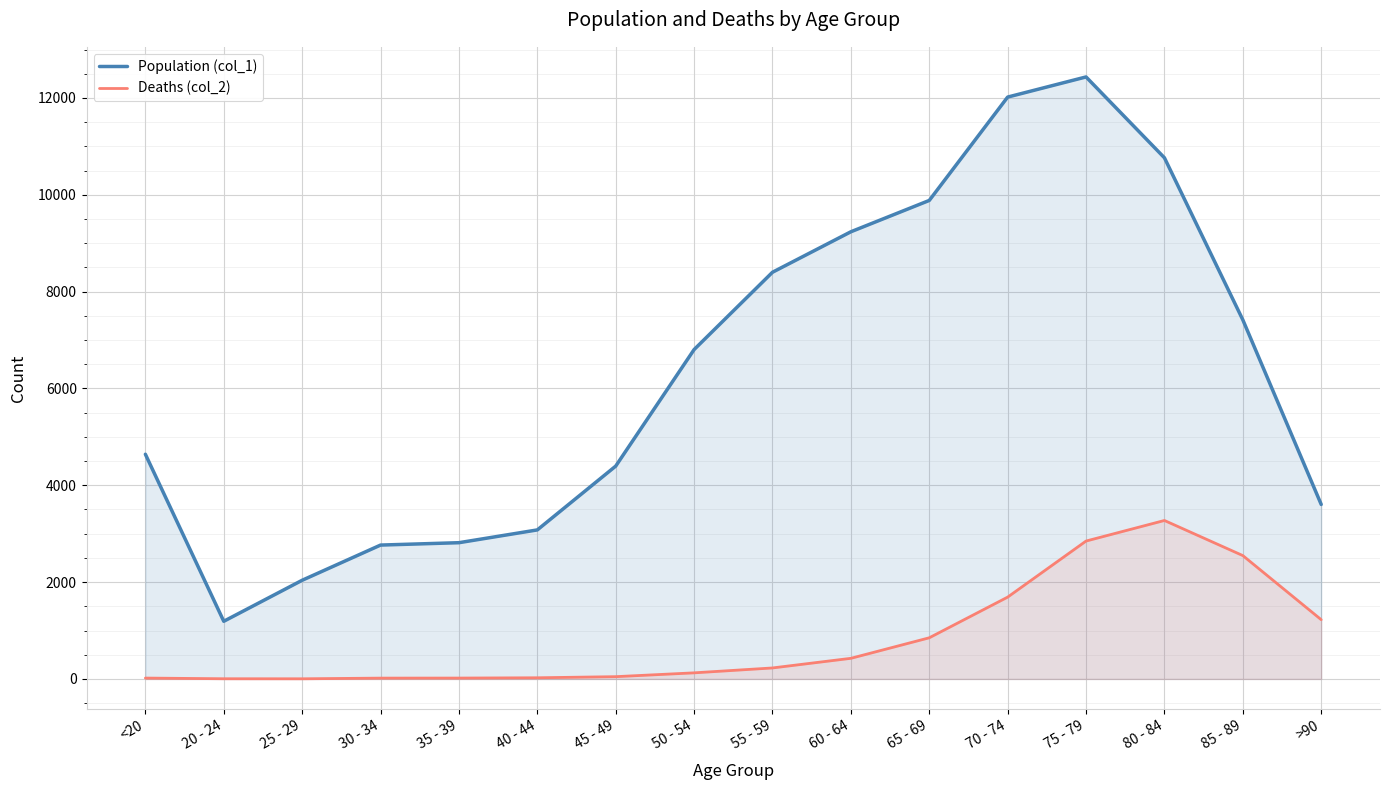

Which series changed the most between 25 - 29 and 70 - 74?

Population (col_1)